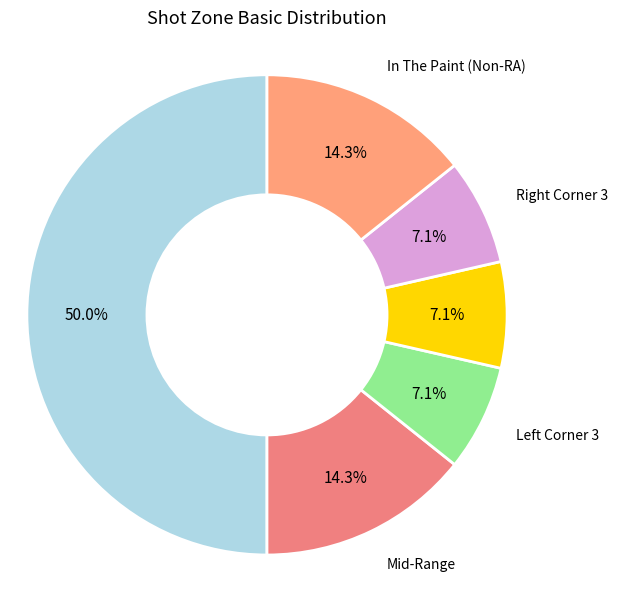

Does any single category account for the majority?

No